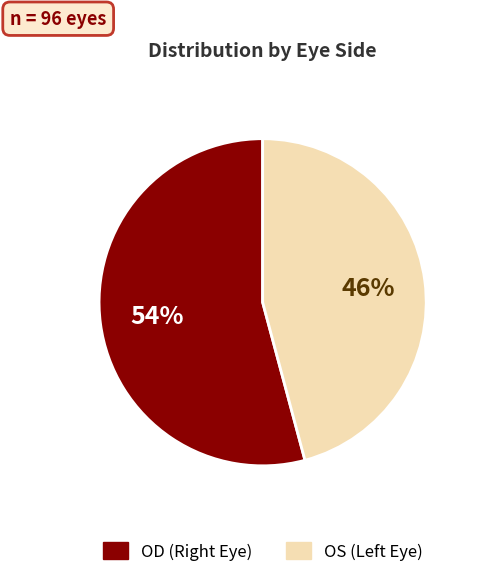

What is the largest slice in the pie chart?

OD